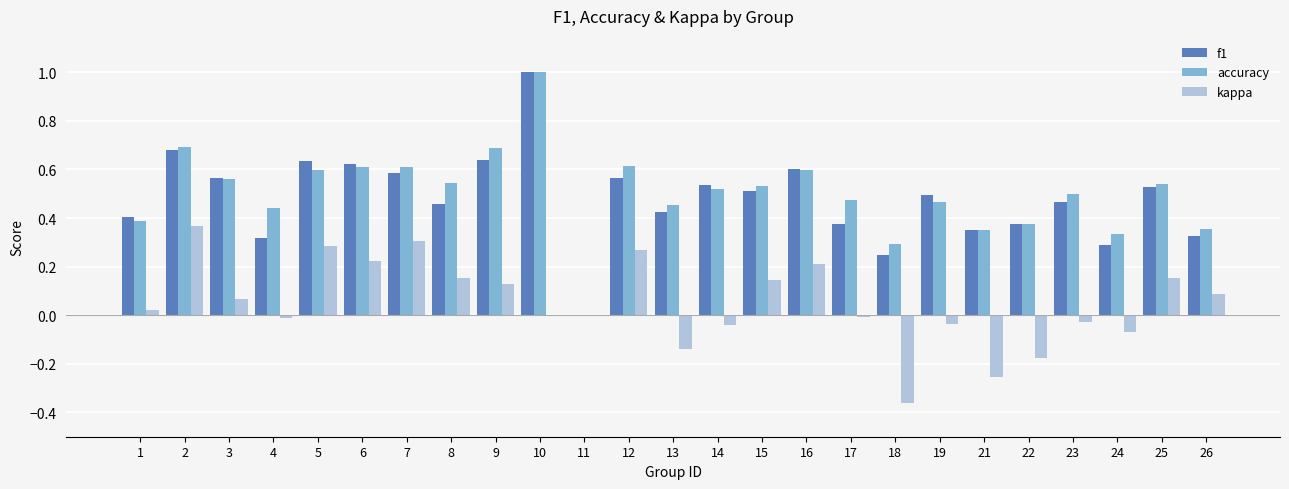

Which series changed the most between 16 and 23?

kappa